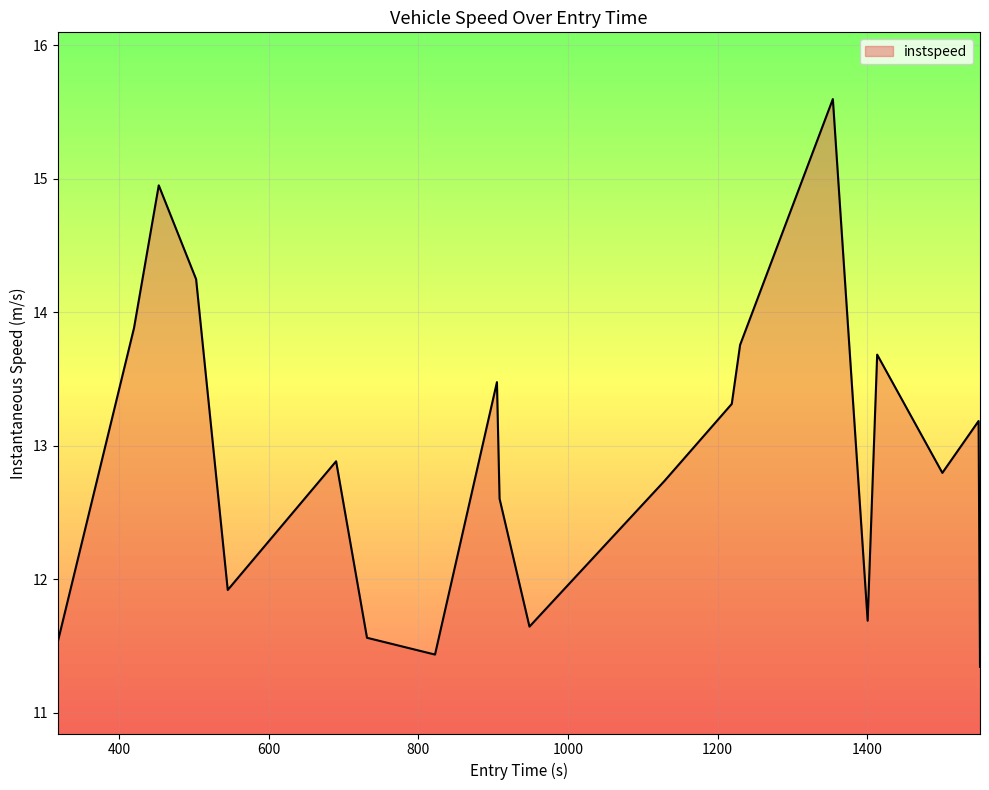

How many interior local valleys (lower than both neighbors) does the data have?

5